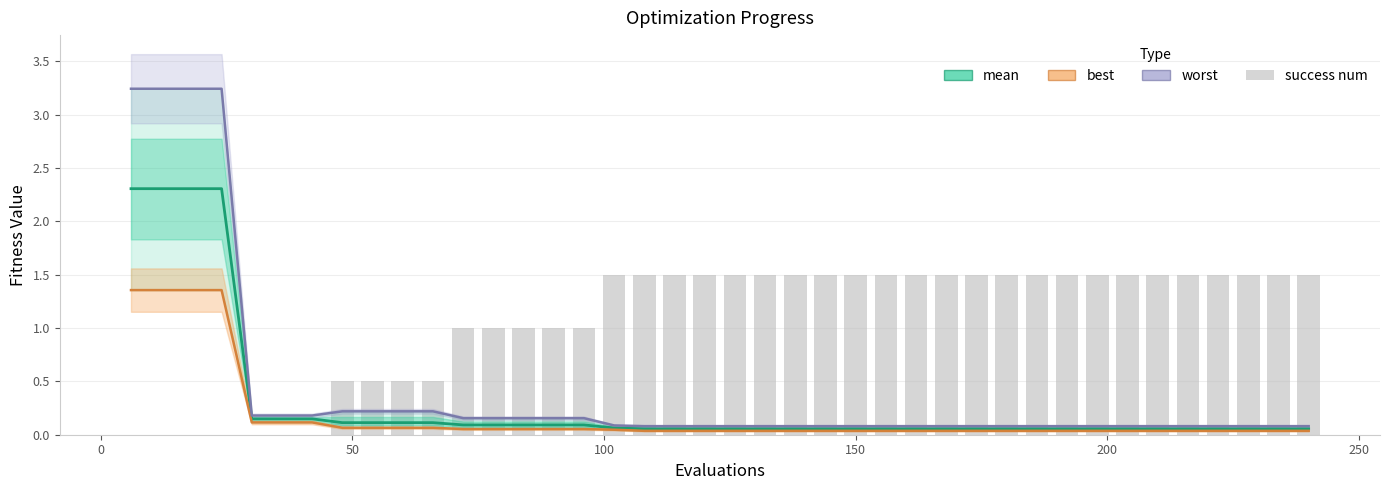

What is the average value of the best series?

0.2